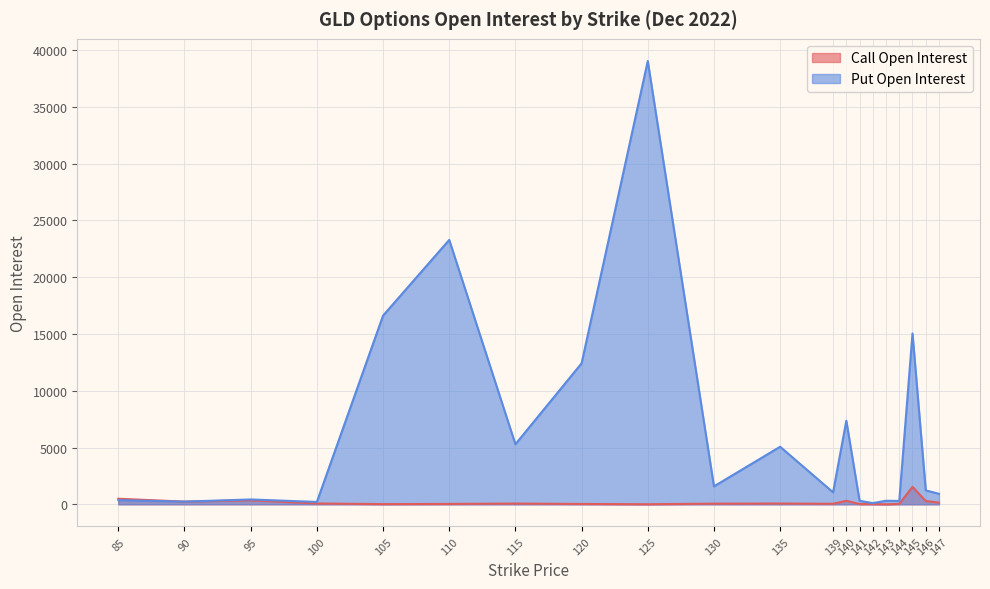

What is the approximate value of Call Open Interest at 120, to the nearest 10?

30